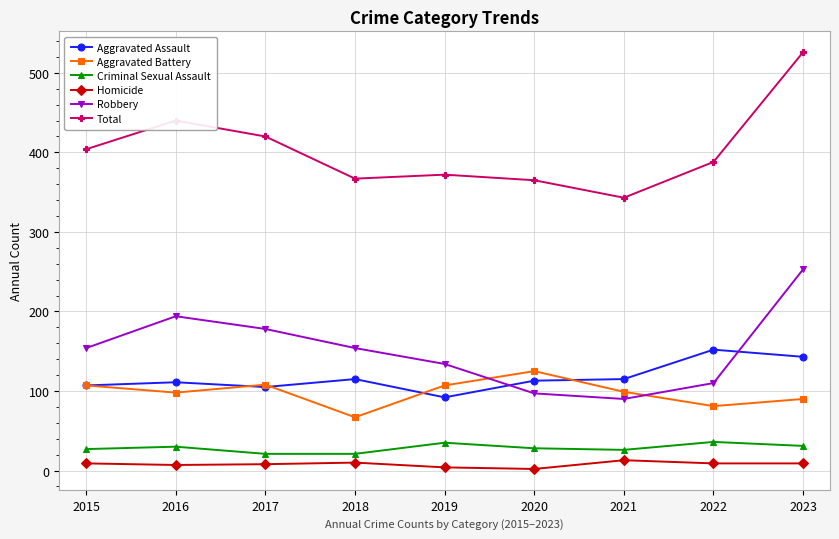

Is it true that Robbery equals 53 at 2020?

False